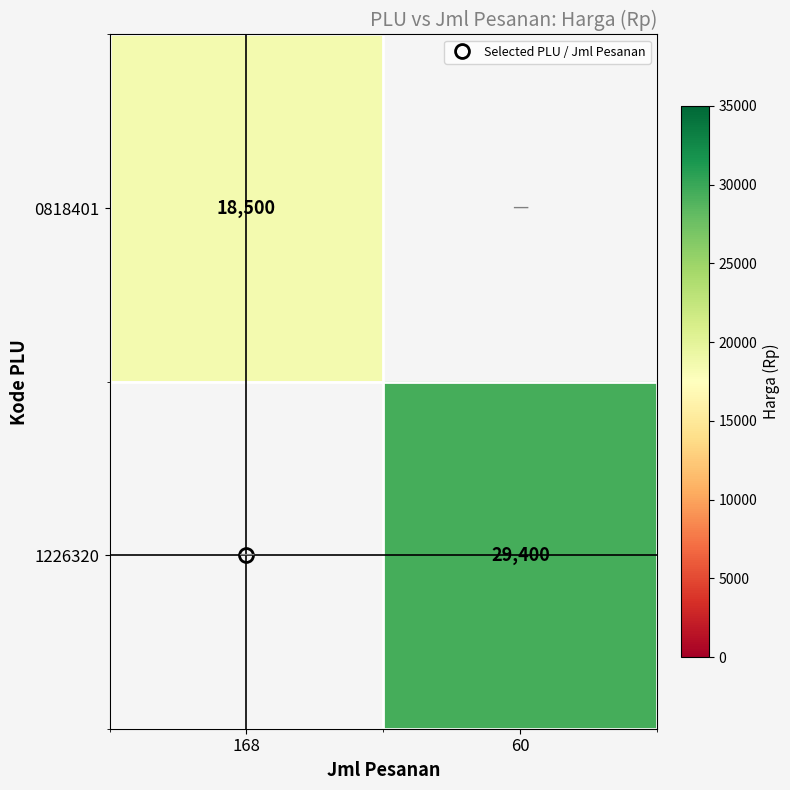

Which category has the highest value across all series?

60